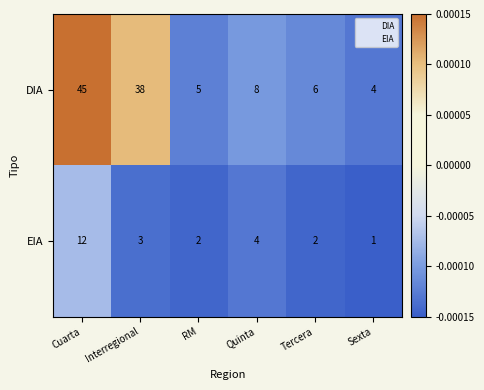

Which category has the highest value in the EIA series?

Cuarta